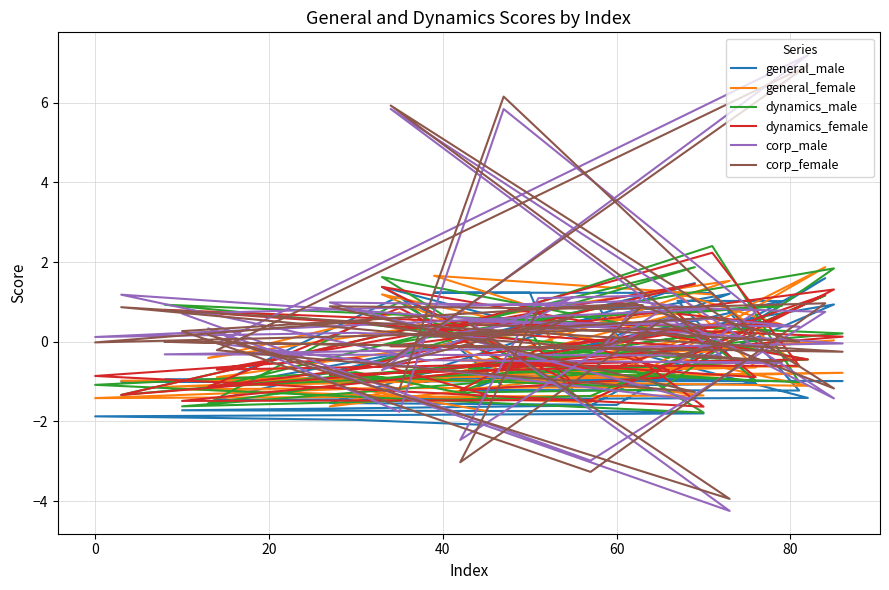

Reading left to right, list all the values displayed in this chart.

general_male: -2.1	-2.0	-1.9	-1.8	-1.7	-1.7	-1.6	1.6	-1.6	-1.5	1.5	-1.5	-1.4	1.4	-1.3	1.2	1.2	1.2	-1.2	-1.2	1.2	-1.2	1.1	-1.1	-1.1	1.0	1.0	-1.0	-1.0	-1.0	-1.0	-1.0	-0.9	0.9	-0.9	-0.9	-0.8	-0.8	0.8	0.8
general_female: -1.7	-1.2	-1.4	-1.3	-1.1	-1.2	-1.5	1.9	-0.8	-1.6	0.8	-0.9	-1.1	1.2	-0.8	0.9	1.7	1.2	-0.6	-0.6	1.5	-0.4	0.7	-0.8	-0.6	1.2	0.4	-1.0	-1.0	-0.8	-1.1	-0.6	-0.9	0.0	-0.3	-0.5	-0.5	-0.7	0.7	0.2
dynamics_male: -1.4	-0.8	-1.1	-1.8	-0.7	-1.6	-1.4	1.2	-1.1	-0.9	1.9	-1.1	-0.4	1.6	-1.4	0.3	0.1	2.4	-1.0	-0.7	0.3	-1.5	1.0	-0.5	-1.0	0.7	0.9	0.4	-1.3	0.2	0.9	-0.4	-0.1	1.8	-1.2	-1.3	-0.5	0.2	-0.0	-0.4
dynamics_female: -1.3	-0.4	-0.9	-1.6	-0.3	-1.5	-1.5	1.2	-0.6	-0.8	1.5	-0.7	-0.4	1.4	-1.0	0.0	0.3	2.2	-0.6	-0.6	0.4	-1.1	0.8	-0.5	-0.9	0.7	0.4	0.4	-1.3	0.1	0.8	-0.2	-0.1	1.3	-0.9	-1.2	-0.2	0.2	-0.2	-0.7
corp_male: 0.1	0.2	0.1	0.8	1.0	0.7	-3.0	0.8	0.9	1.0	-1.5	-0.0	7.2	-0.7	1.1	0.5	0.1	0.6	0.4	0.5	-4.2	0.3	-1.8	5.8	0.7	-0.5	-0.5	-0.5	1.2	-0.0	-0.3	-0.3	5.8	-1.4	0.8	-2.5	1.1	1.2	-0.3	0.6
corp_female: -0.0	0.5	-0.0	0.4	1.0	0.3	-3.3	1.0	0.8	0.9	-1.3	-0.2	6.9	-0.6	0.6	0.2	0.2	0.6	0.0	0.5	-3.9	0.2	-1.2	6.2	0.2	-0.4	-0.5	0.2	0.9	-0.3	-0.0	-0.2	5.9	-1.2	0.5	-3.0	0.8	0.9	-0.1	0.3